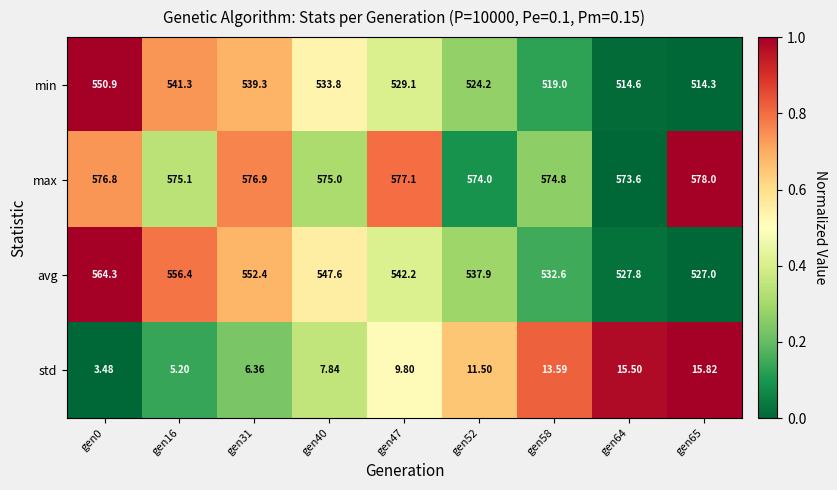

Is the value of min at gen47 greater than the value of std at gen0?

Yes